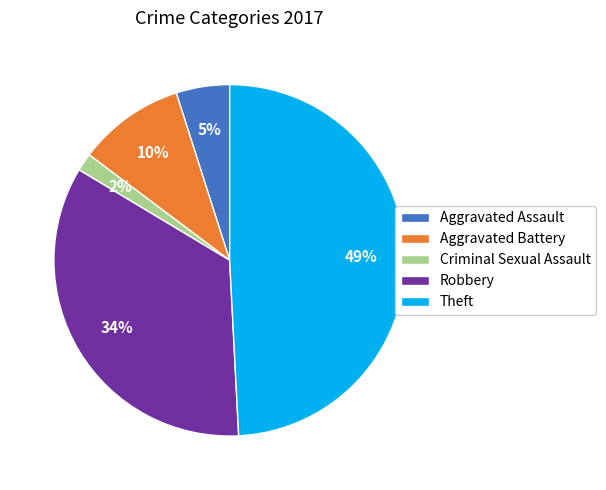

Approximately how many times larger is the value at Theft compared to Robbery?

1.4